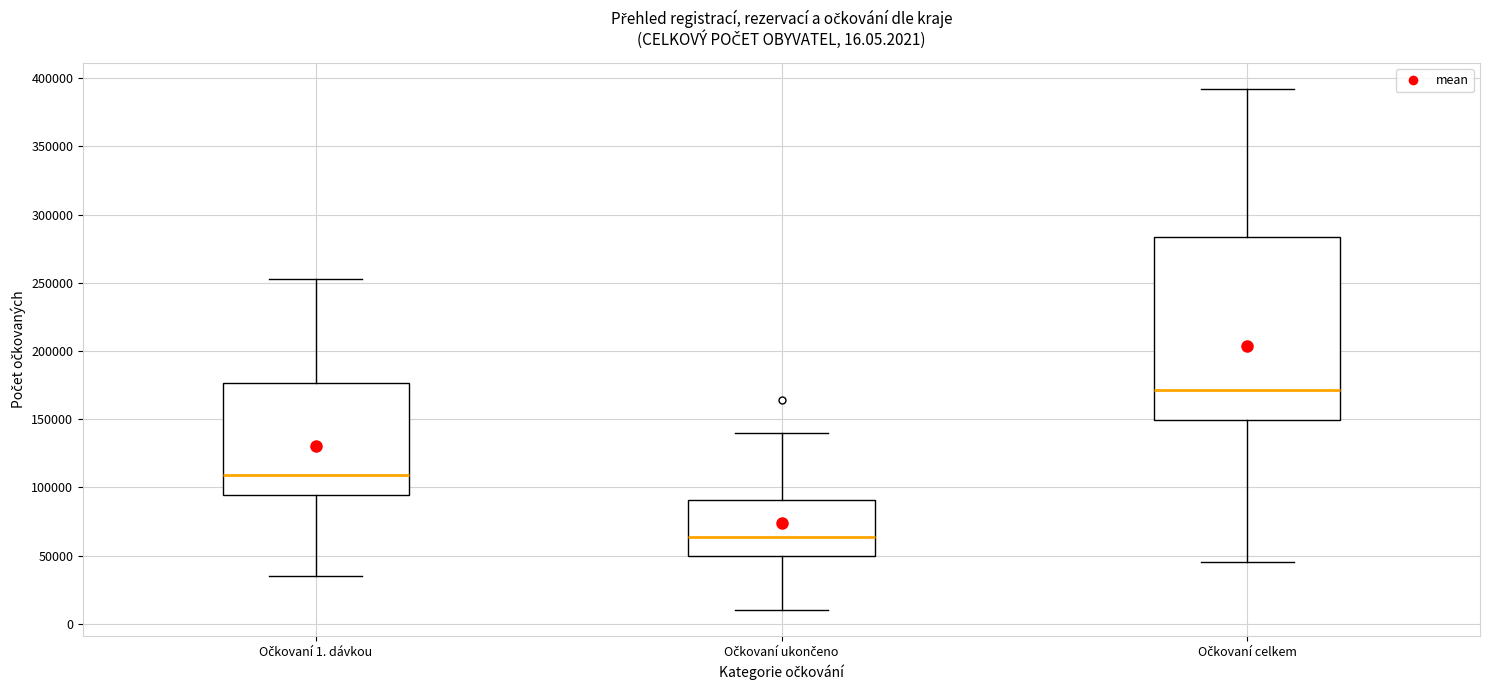

Reading left to right, read every box against the y-axis: the position of its median line, the range the box covers, and the ends of its whiskers. The values are not printed on the chart, so give them approximately, as read against the axis.

Očkovaní 1. dávkou: median 110000, box 95000 to 175000, whiskers 35000 to 250000
Očkovaní ukončeno: median 65000, box 50000 to 90000, whiskers 10000 to 140000
Očkovaní celkem: median 170000, box 150000 to 285000, whiskers 45000 to 390000